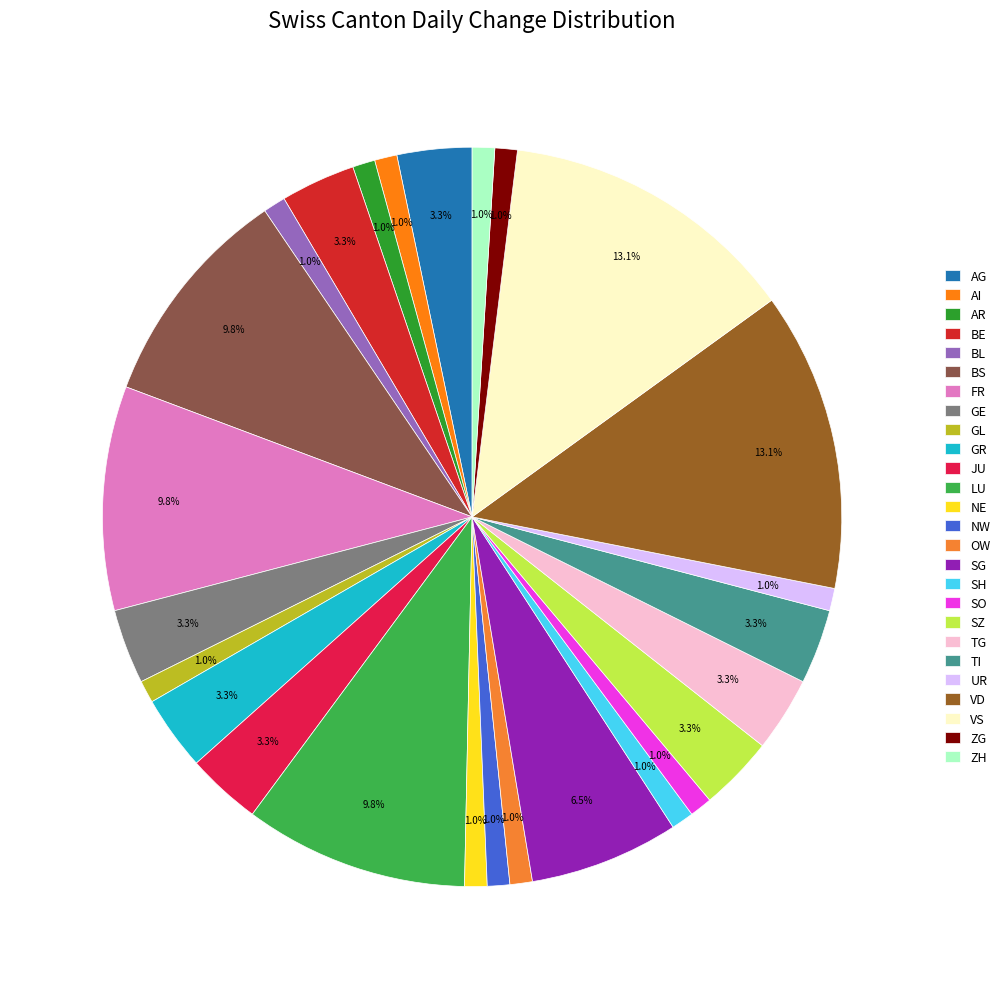

To the nearest percent, what is the combined percentage of NE and GE?

4%